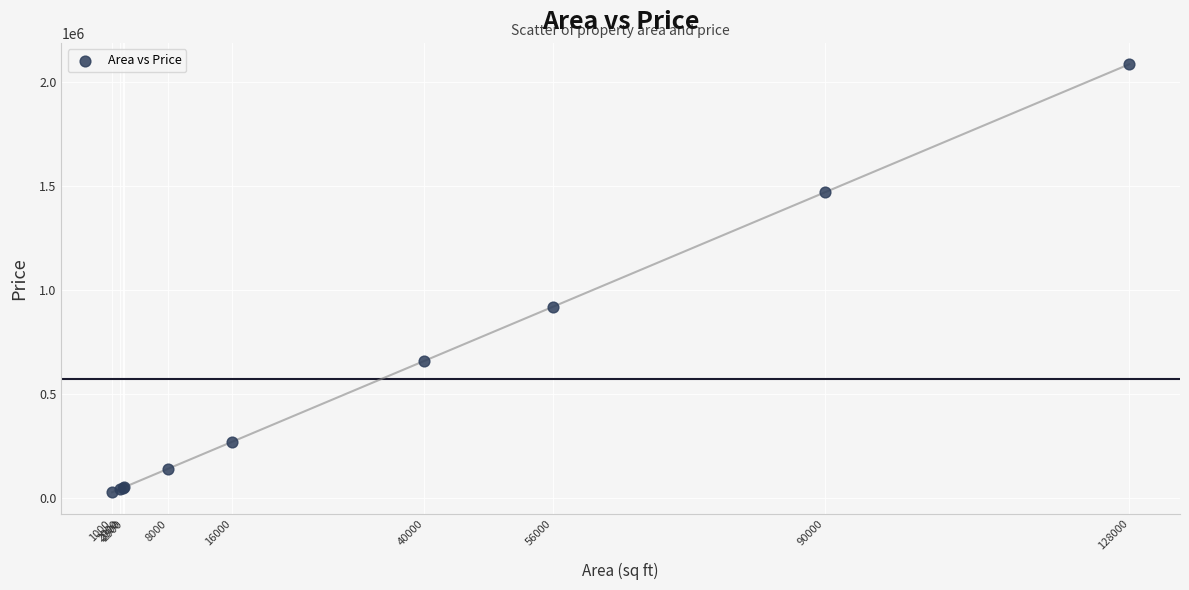

What Y value in the scatter plot is closest to 1056628?

918794.5